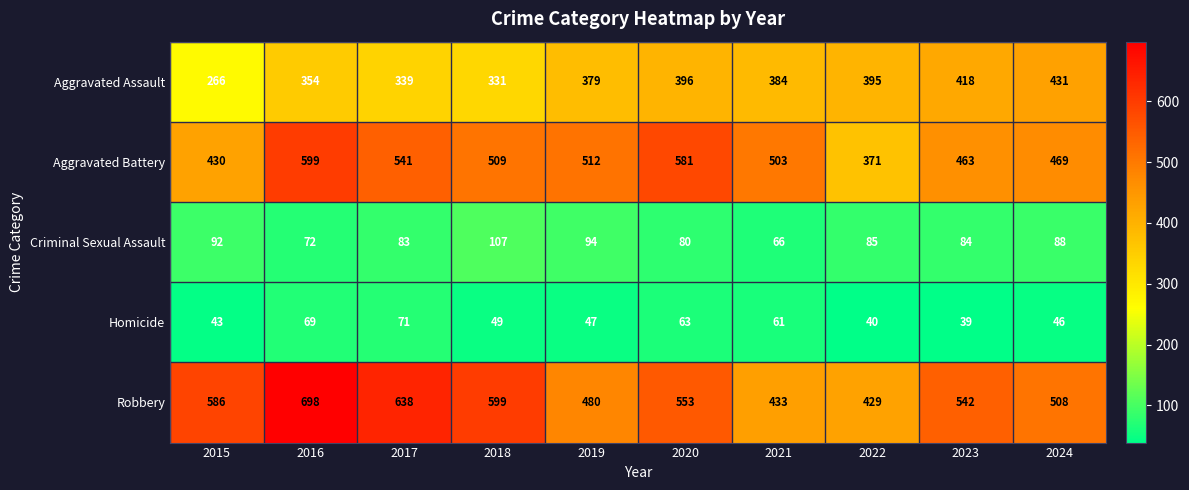

Which series has the largest total across all categories?

Robbery